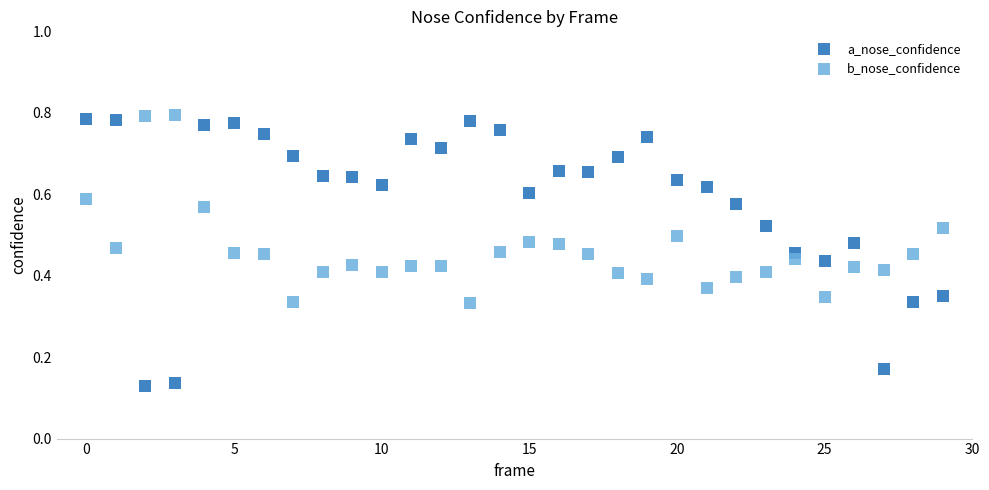

Which series reaches the minimum Y coordinate?

a_nose_confidence